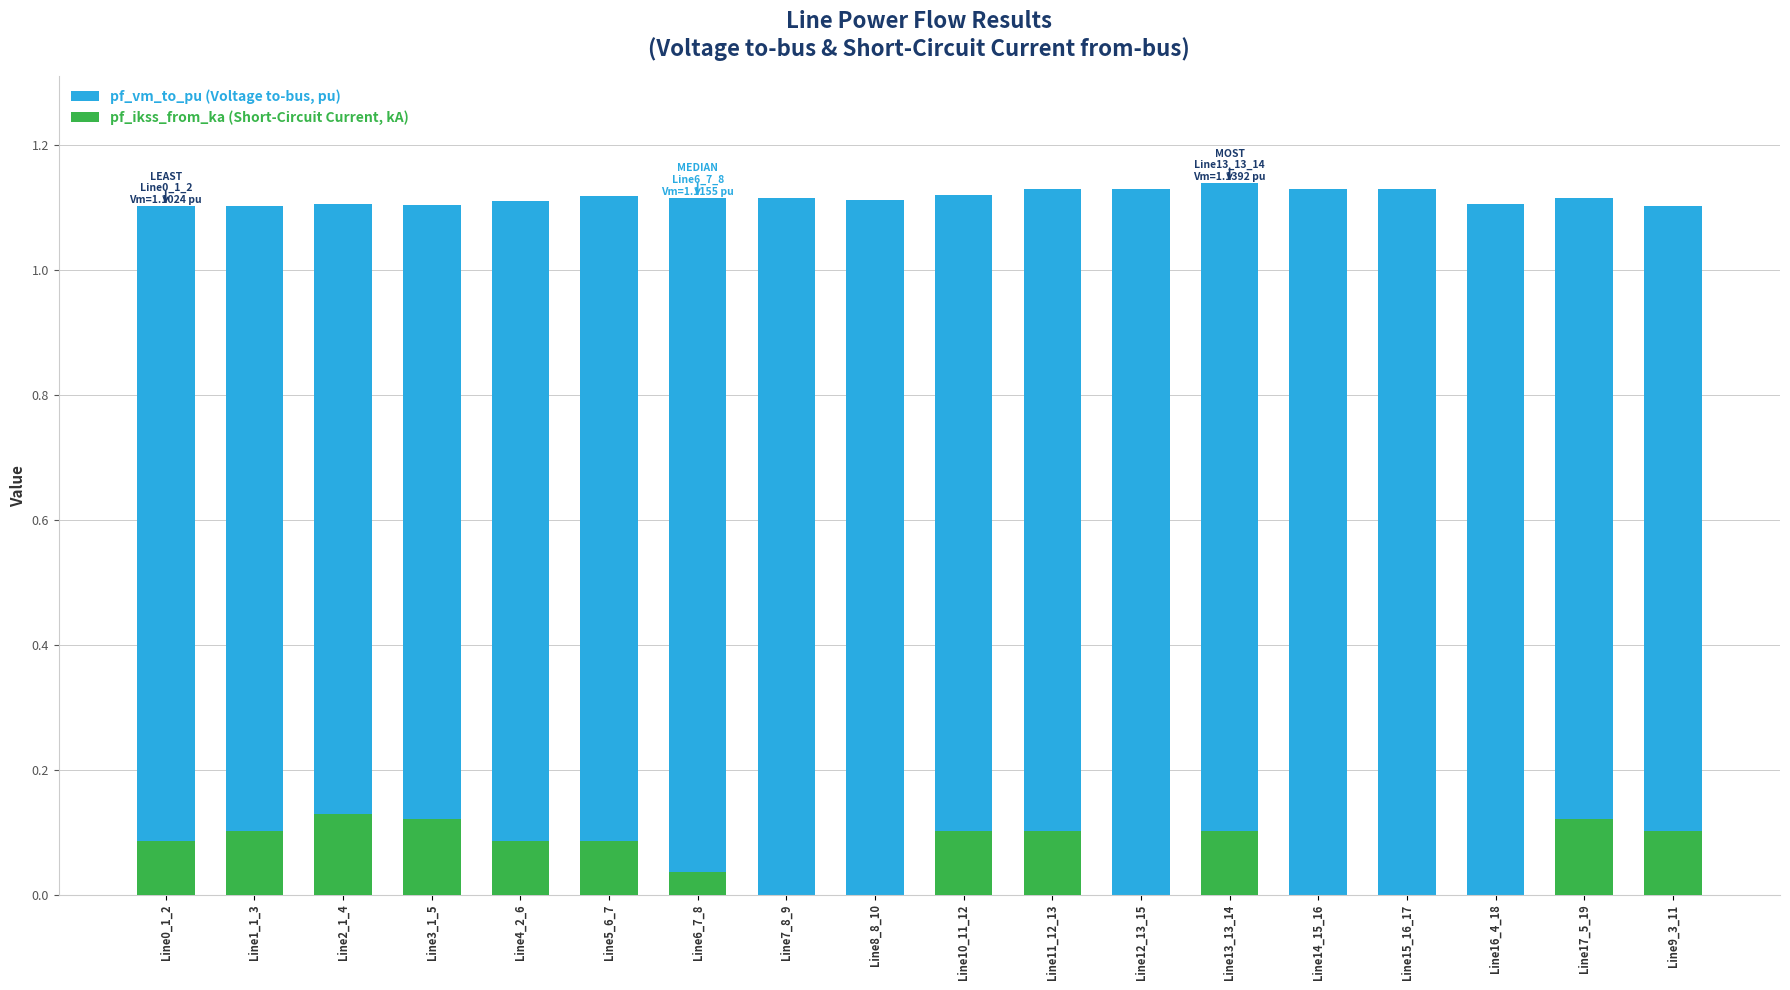

Rank the categories by pf_ikss_from_ka value from lowest to highest.

Line7_8_9, Line8_8_10, Line12_13_15, Line14_15_16, Line15_16_17, Line16_4_18, Line6_7_8, Line0_1_2, Line4_2_6, Line5_6_7, Line1_1_3, Line9_3_11, Line10_11_12, Line11_12_13, Line13_13_14, Line3_1_5, Line17_5_19, Line2_1_4